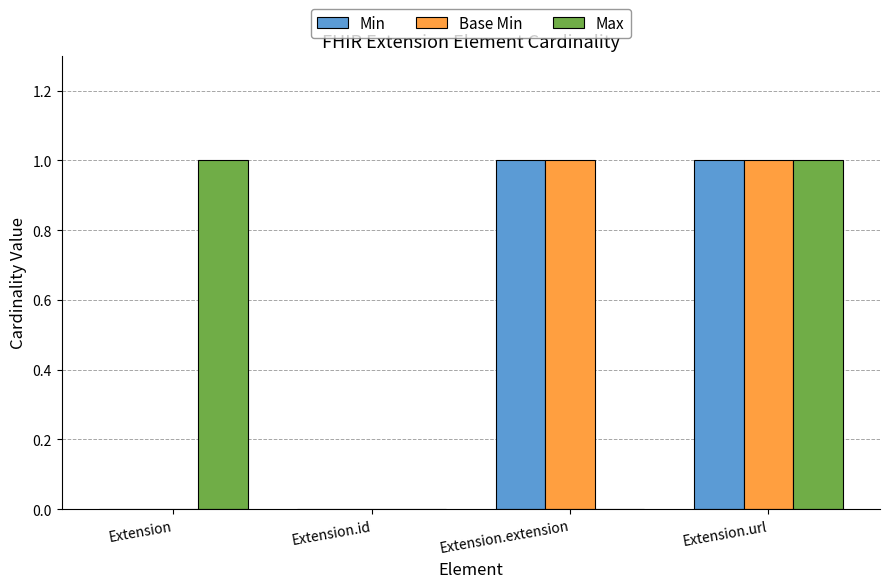

Is it true that Min equals 1 at Extension.url?

True